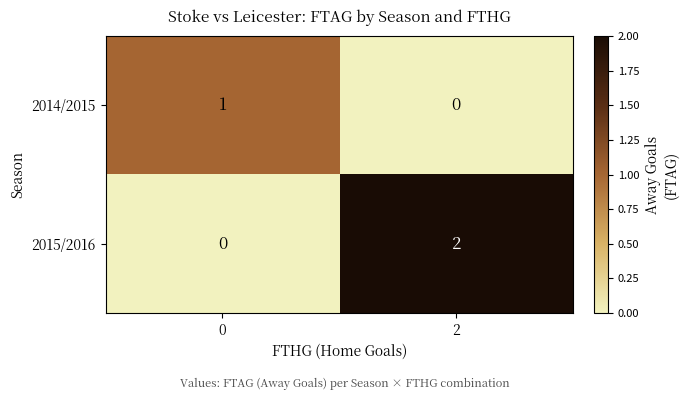

Is the value of 2015/2016 at 2 greater than the value of 2014/2015 at 0?

Yes